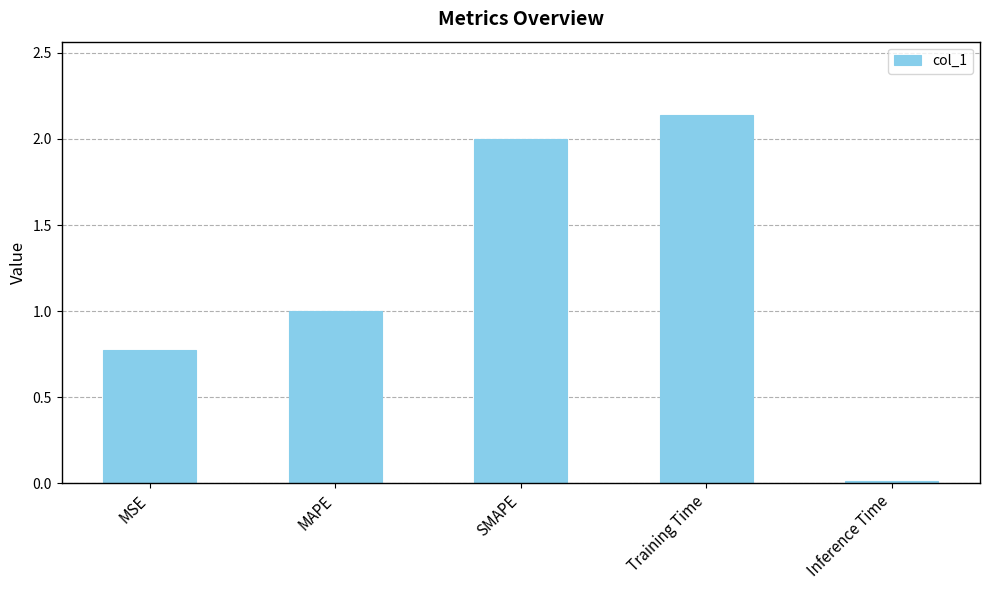

What is the sum of the values at SMAPE and MAPE?

3.0